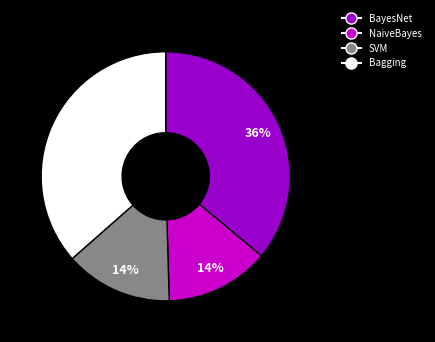

To the nearest percent, what is the combined percentage of Bagging and NaiveBayes?

50%